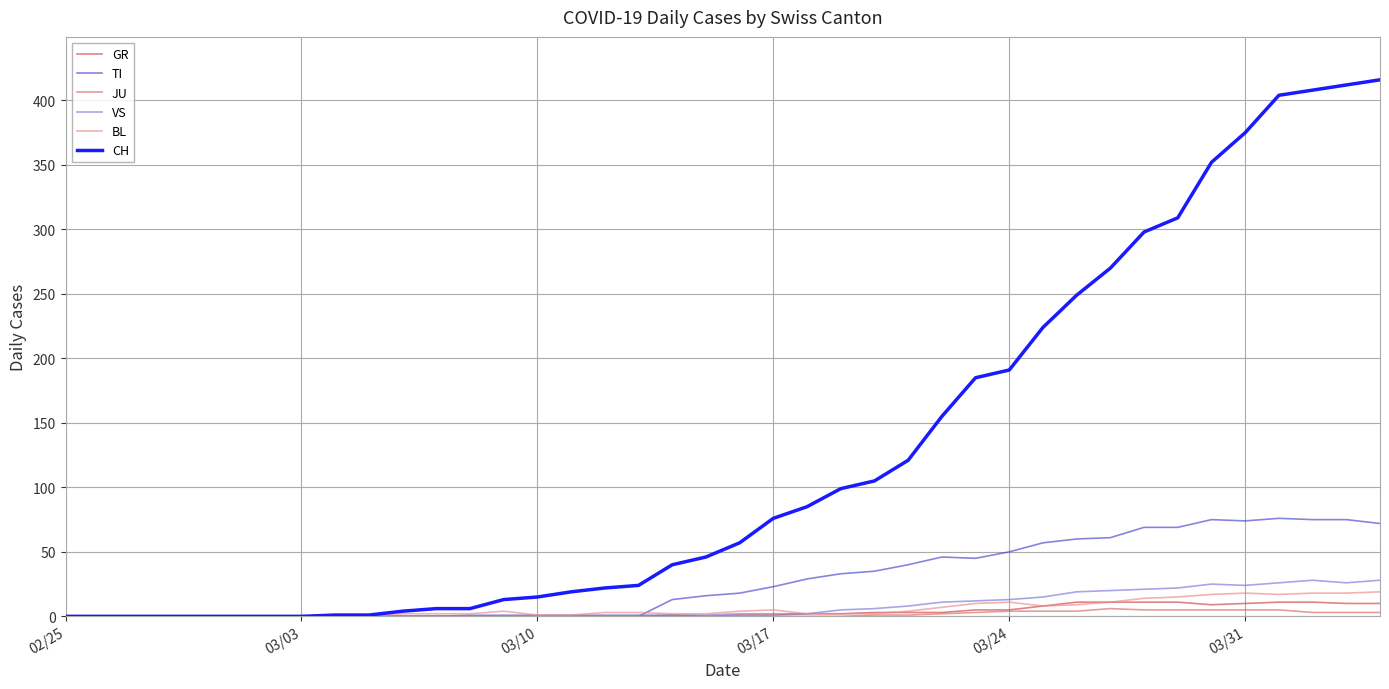

What is the maximum value shown in the chart?

416